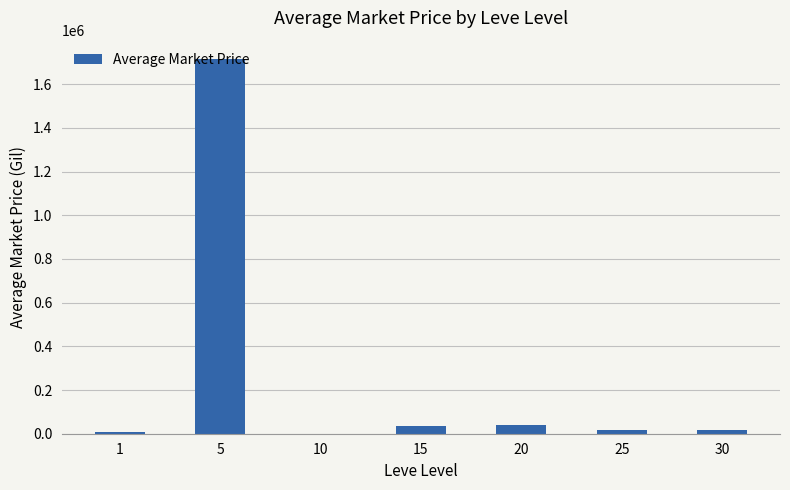

At which label does the data first exceed 16840?

5